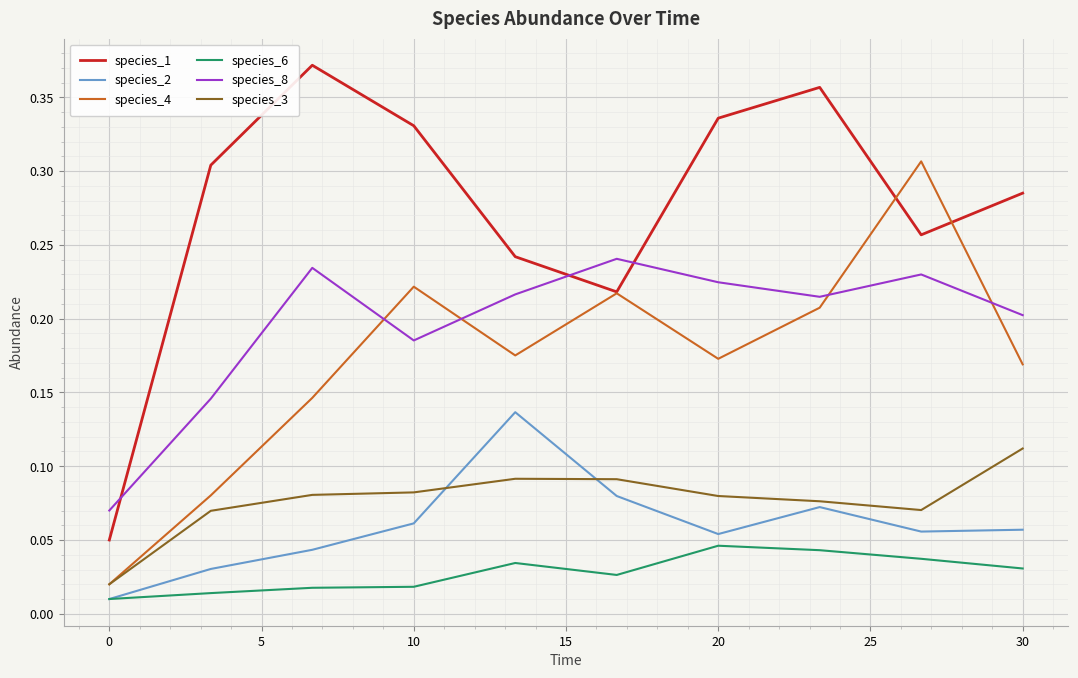

List the series in order of their peak value, lowest first.

species_6, species_3, species_2, species_8, species_4, species_1